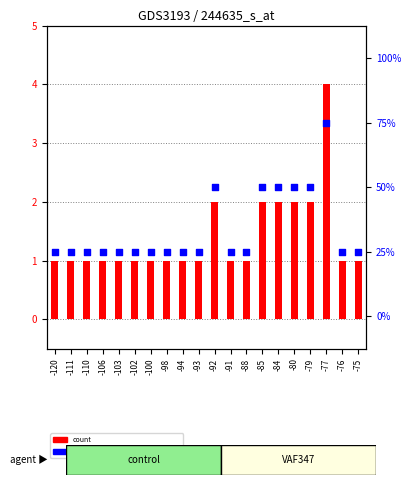

Which series has the widest spread of Y values?

percentile rank within the sample